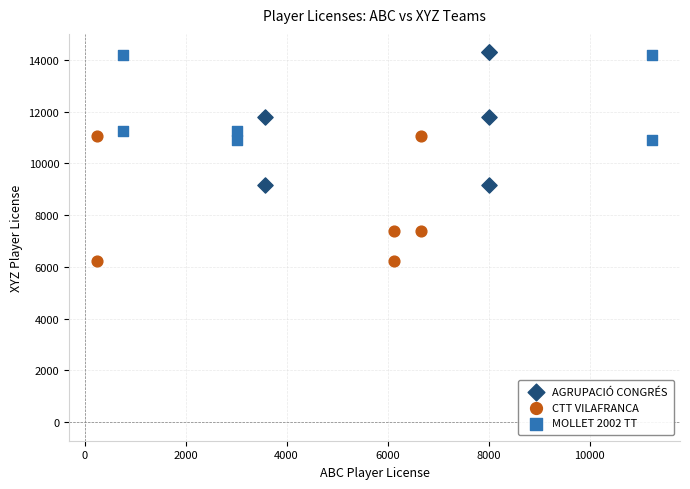

Which series reaches the minimum Y coordinate?

CTT VILAFRANCA